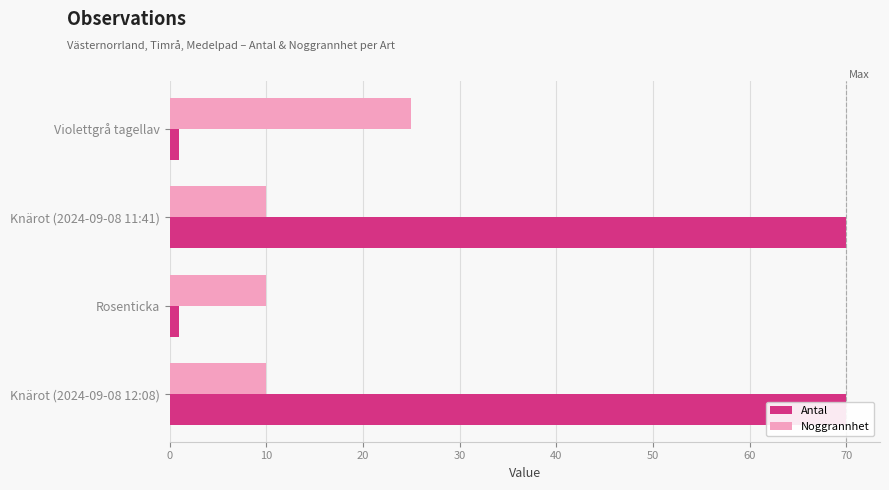

Reading left to right, list all the values displayed in this chart.

Antal: 1	70	1	70
Noggrannhet: 25	10	10	10